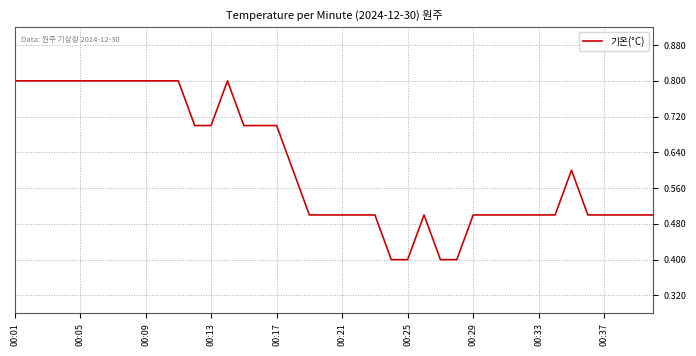

True or false: the data has more than 1 interior local peaks.

True